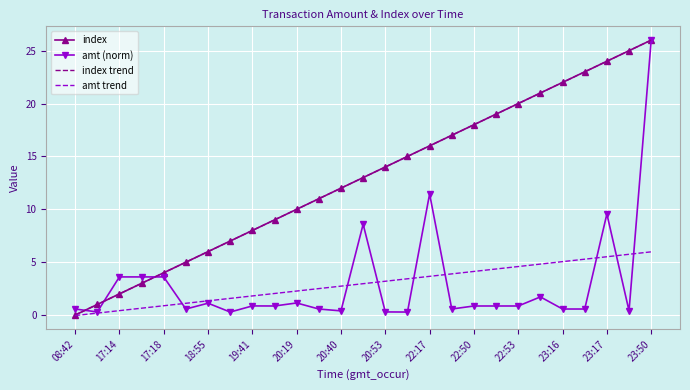

Reading right to left, list all the values displayed in this chart.

index: 26.0	25.0	24.0	23.0	22.0	21.0	20.0	19.0	18.0	17.0	16.0	15.0	14.0	13.0	12.0	11.0	10.0	9.0	8.0	7.0	6.0	5.0	4.0	3.0	2.0	1.0	0.0
amt (norm): 26.0	0.4	9.6	0.6	0.6	1.7	0.9	0.9	0.9	0.6	11.5	0.3	0.3	8.6	0.4	0.6	1.1	0.9	0.9	0.3	1.1	0.6	3.6	3.6	3.6	0.3	0.6
index trend: 26.0	25.0	24.0	23.0	22.0	21.0	20.0	19.0	18.0	17.0	16.0	15.0	14.0	13.0	12.0	11.0	10.0	9.0	8.0	7.0	6.0	5.0	4.0	3.0	2.0	1.0	0.0
amt trend: 6.0	5.7	5.5	5.3	5.1	4.8	4.6	4.4	4.1	3.9	3.7	3.4	3.2	3.0	2.7	2.5	2.3	2.0	1.8	1.6	1.3	1.1	0.9	0.7	0.4	0.2	-0.0